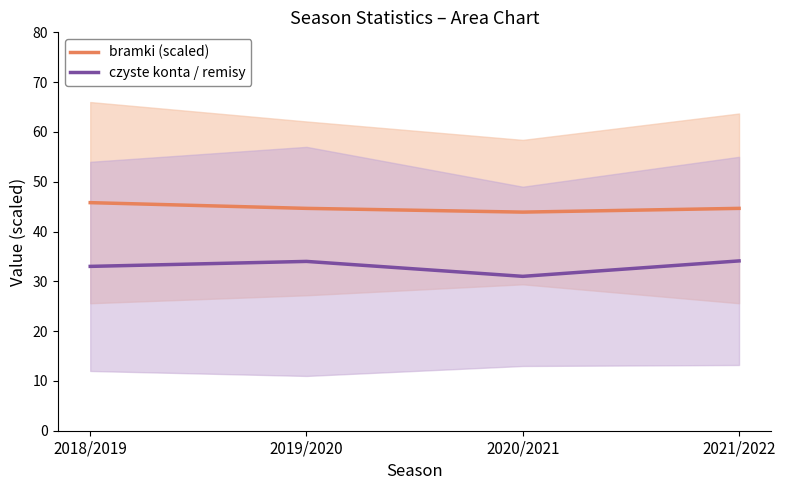

How many values in the czyste konta / remisy series are below 34?

2